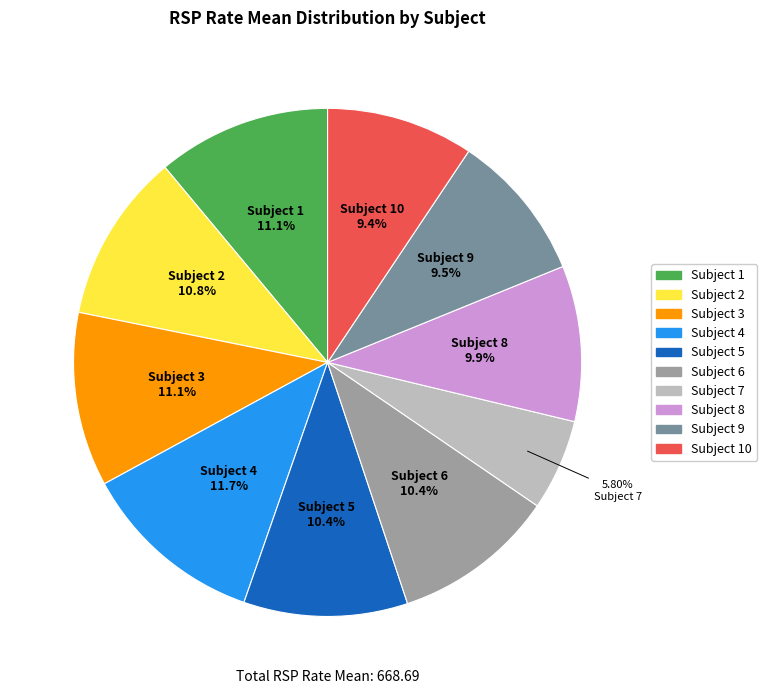

Count the number of slices in the pie.

10